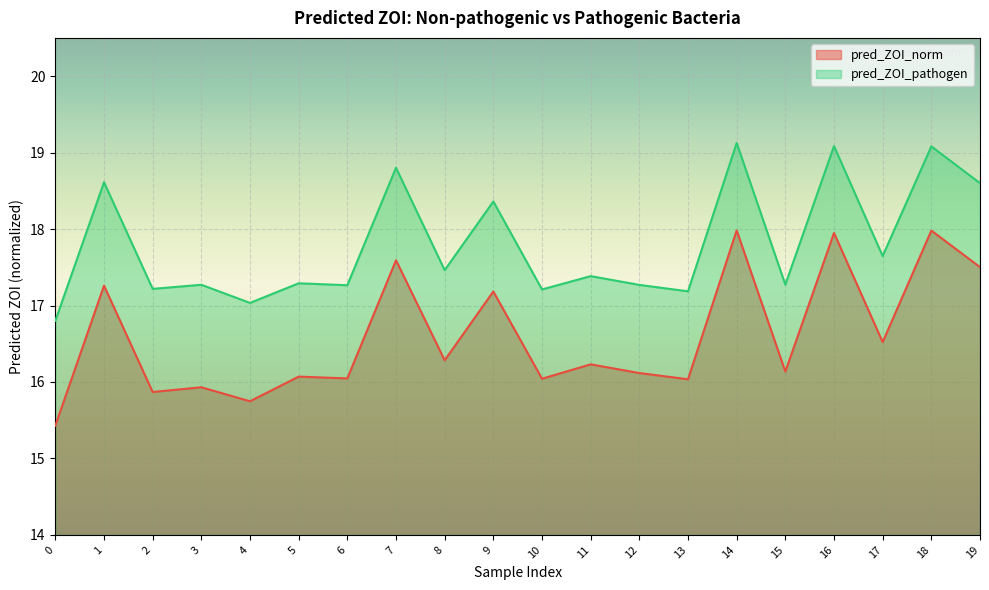

What is the total value across all series at 13?

33.2